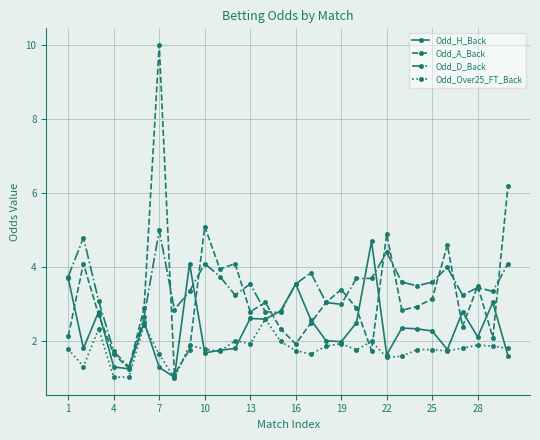

Which series has the widest spread of values?

Odd_A_Back